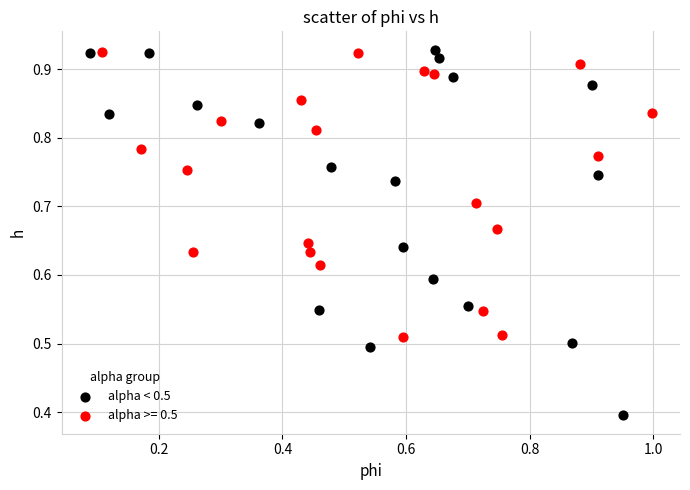

Which series has the widest spread of Y values?

alpha < 0.5